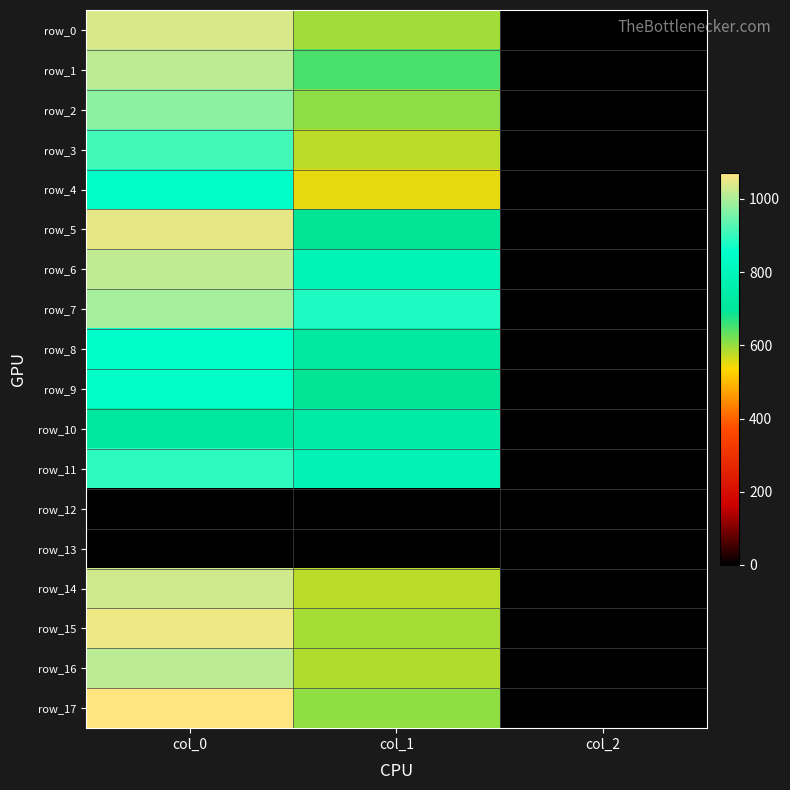

How many data points in row_4 are above 550?

2